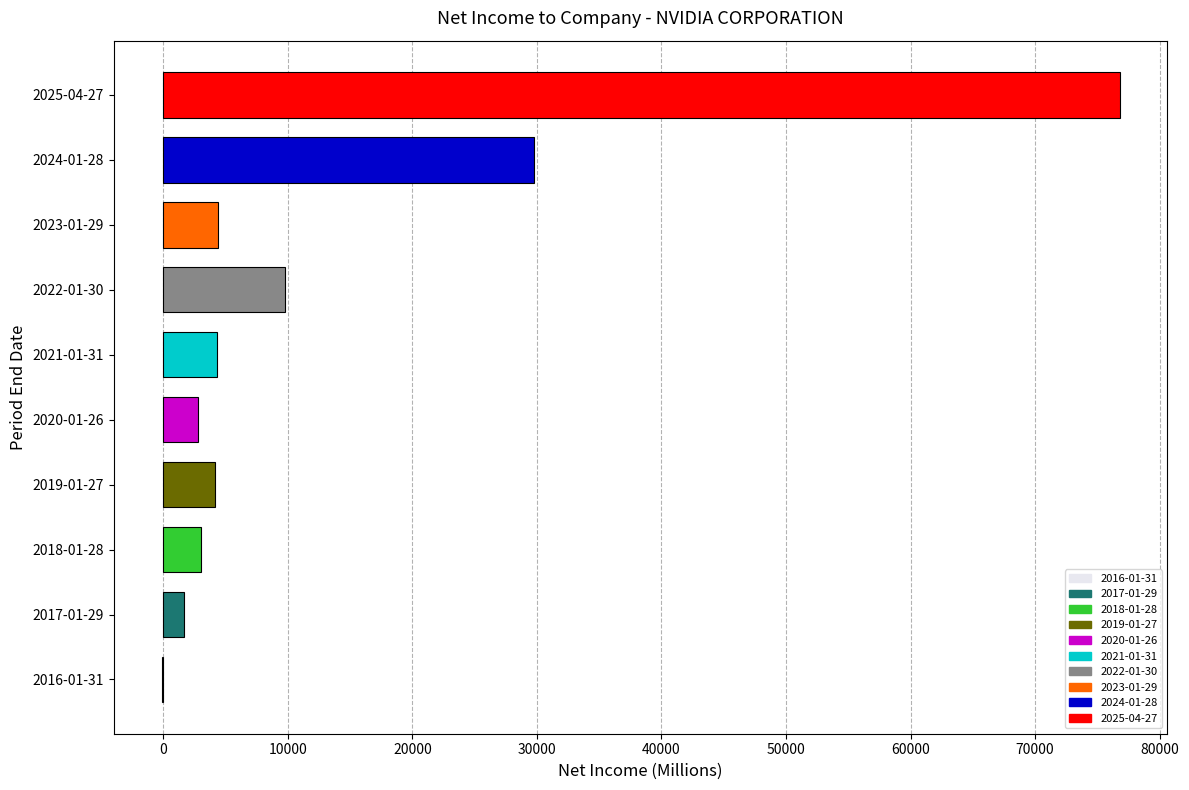

How many positive values are there?

9